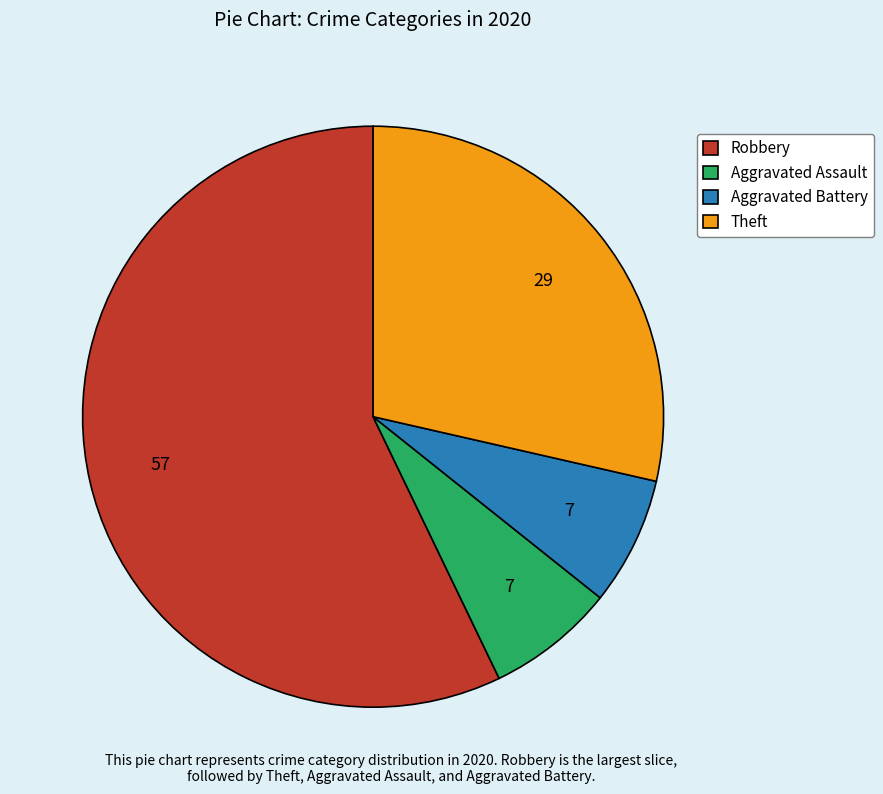

What is the ratio of the value at Theft to the value at Aggravated Assault?

4.0